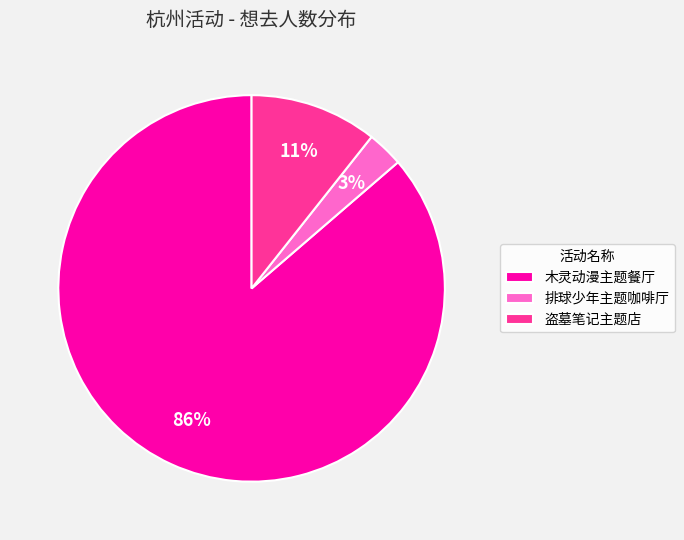

To the nearest percent, what is the combined percentage of 排球少年主题咖啡厅 and 木灵动漫主题餐厅?

89%